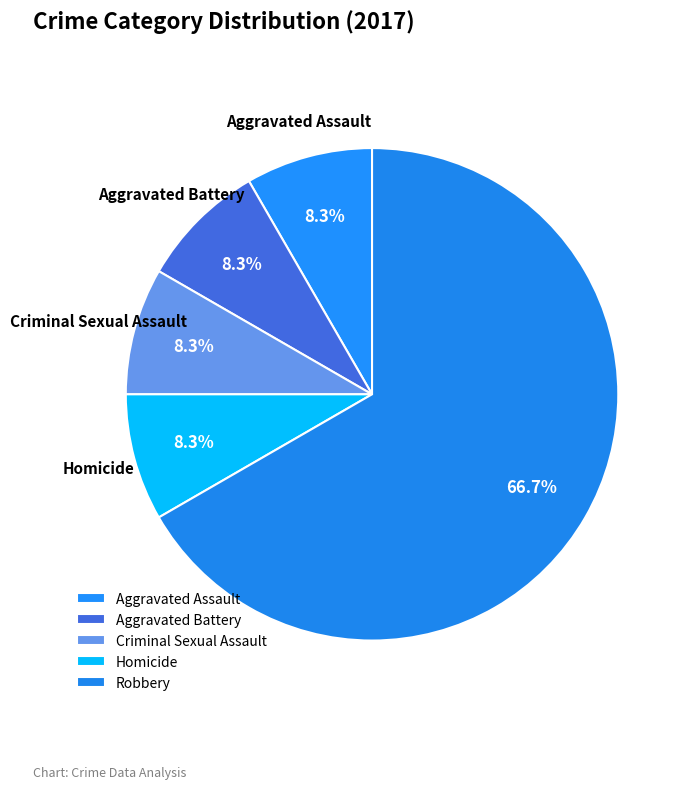

Do Aggravated Assault and Aggravated Battery together represent more than half of the pie?

No